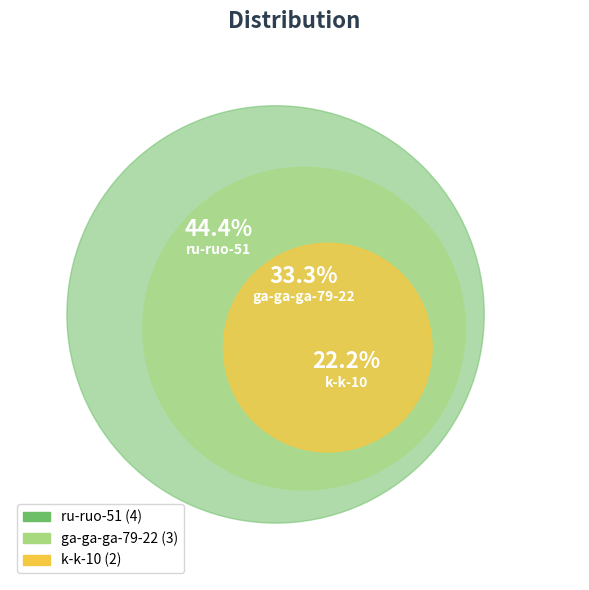

To the nearest percent, what is the average slice percentage?

33%